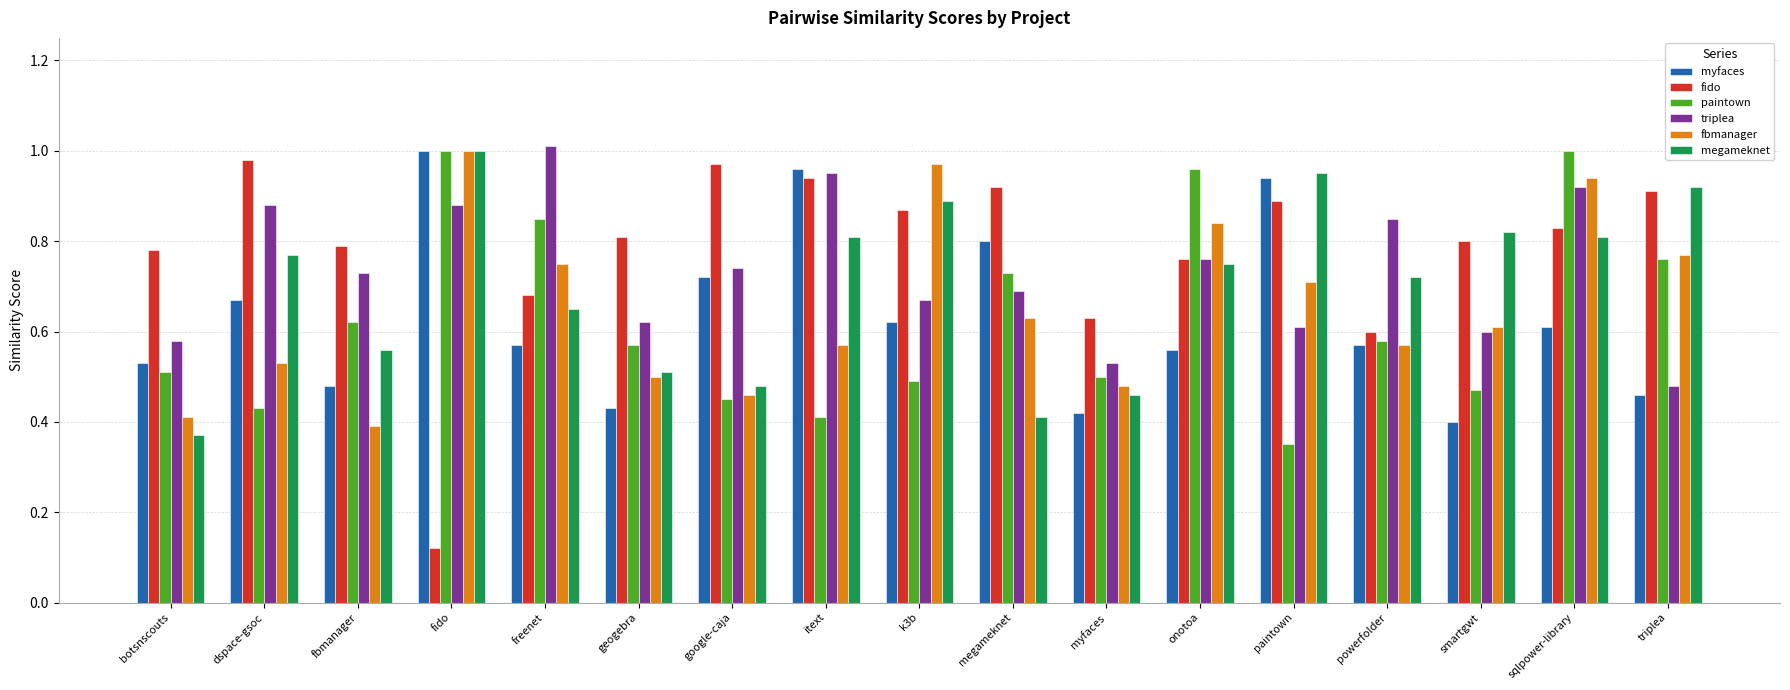

The paintown series shows 1.0 at fido. True or false?

True